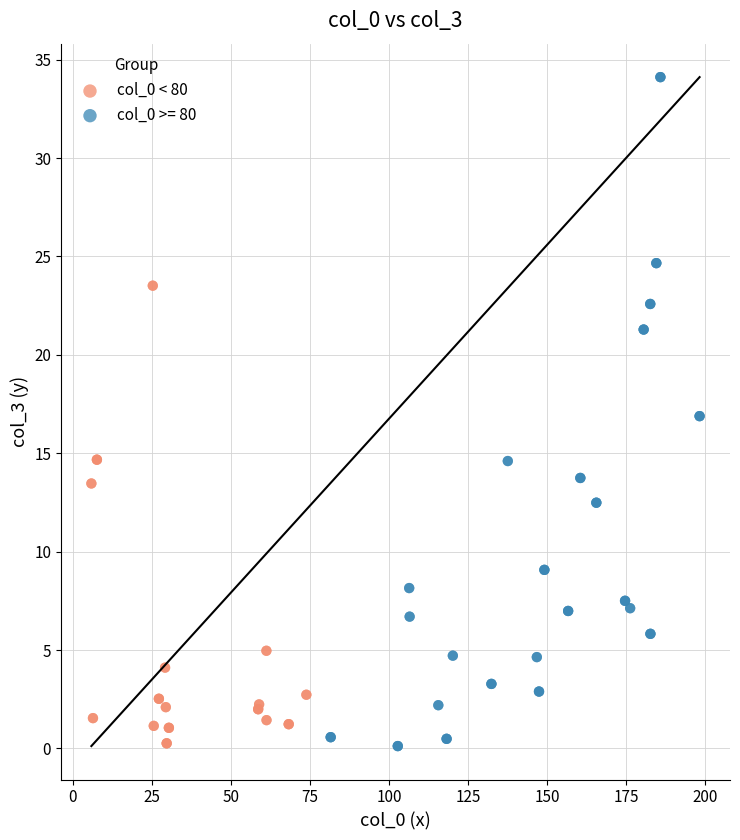

Which series reaches the maximum Y coordinate?

col_0 >= 80